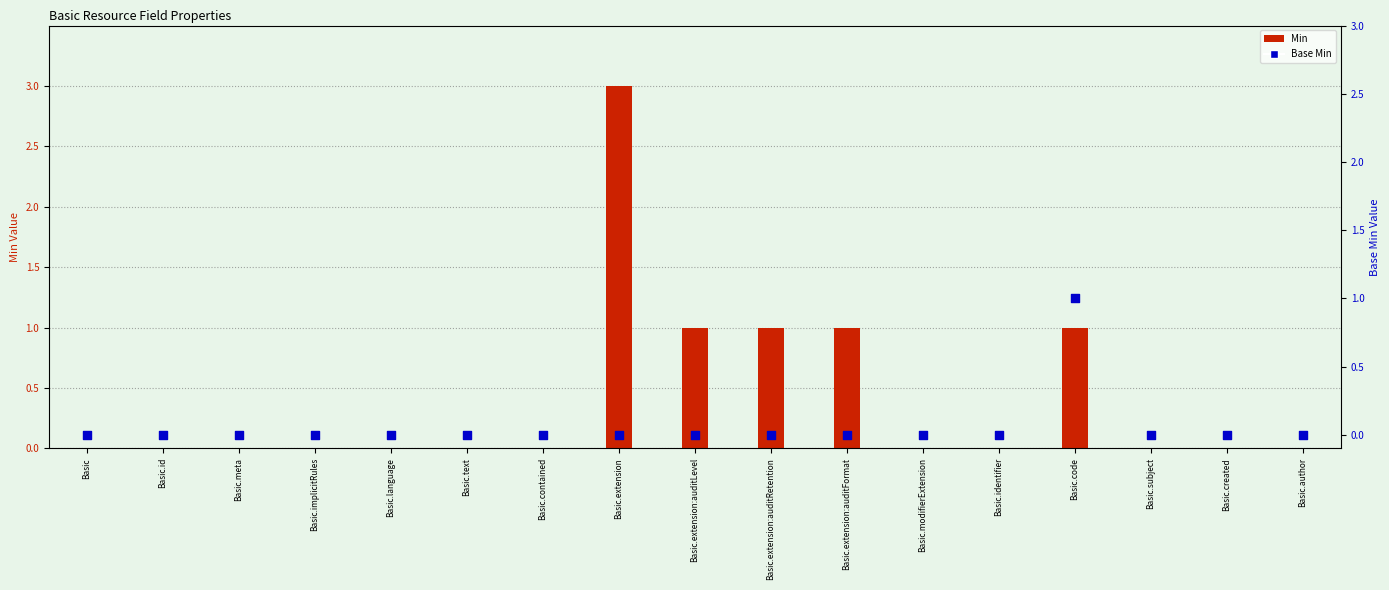

Which series has the largest Y range (max minus min)?

Min